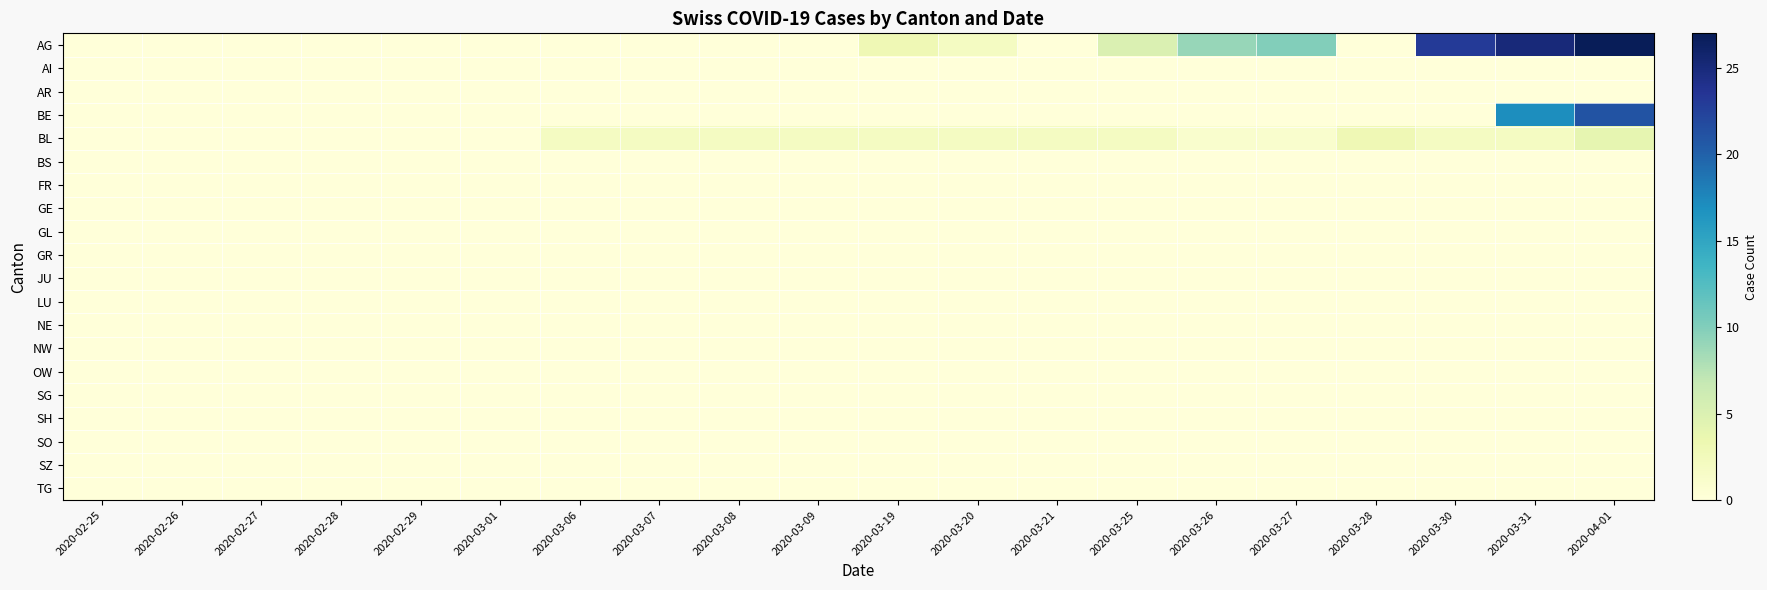

Between 2020-03-28 and 2020-03-27, which is larger?

2020-03-27